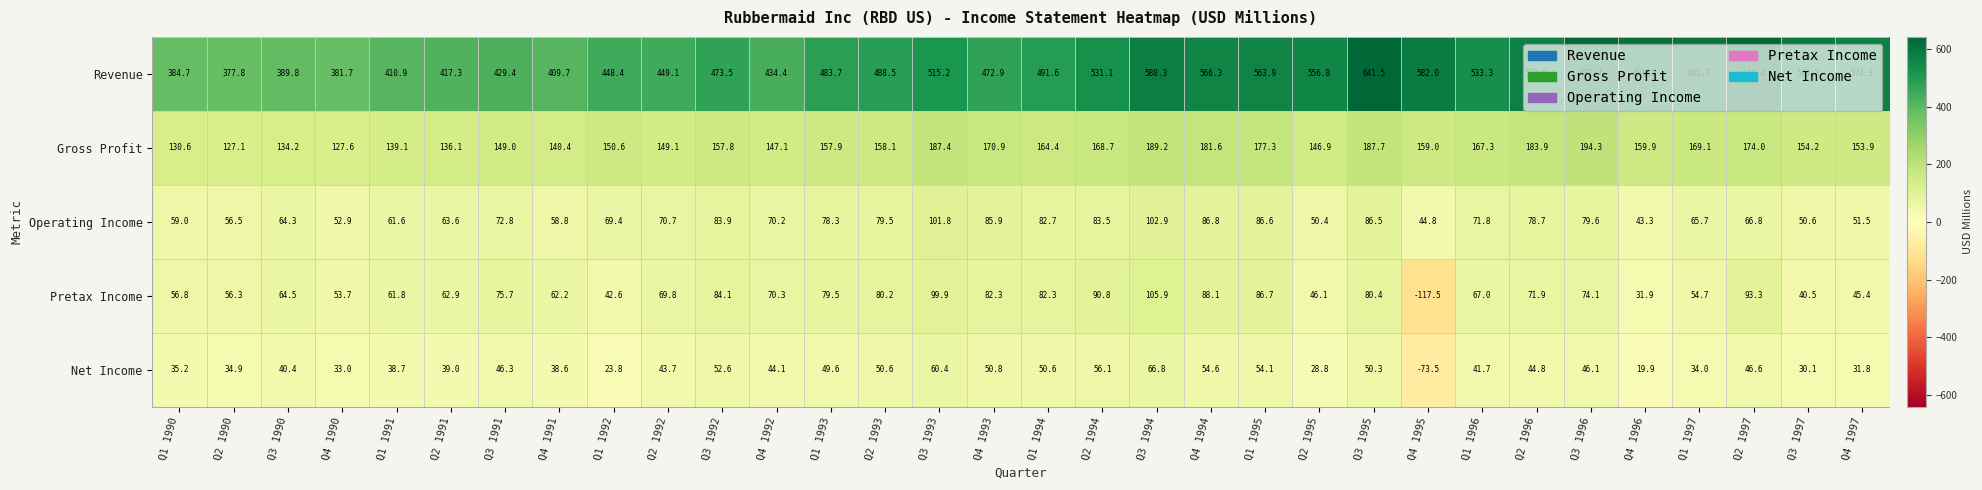

How many values in the Net Income series exceed 44?

16